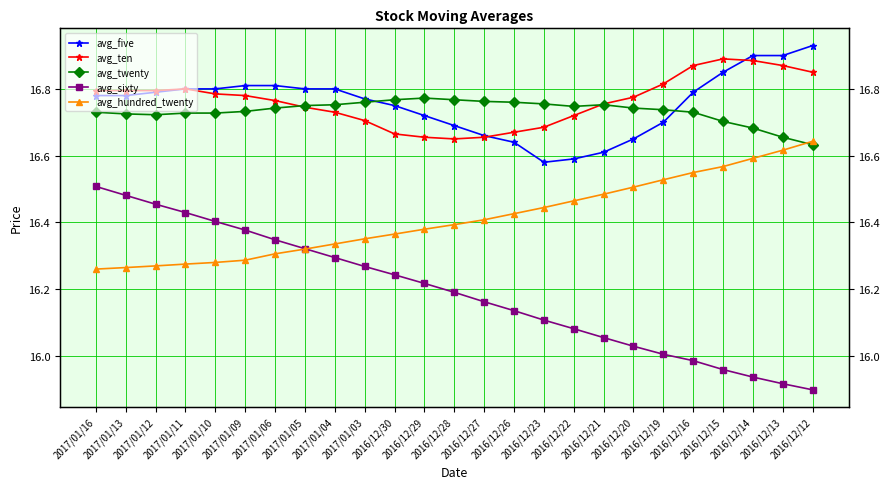

True or false: avg_sixty and avg_five cross at least once.

False